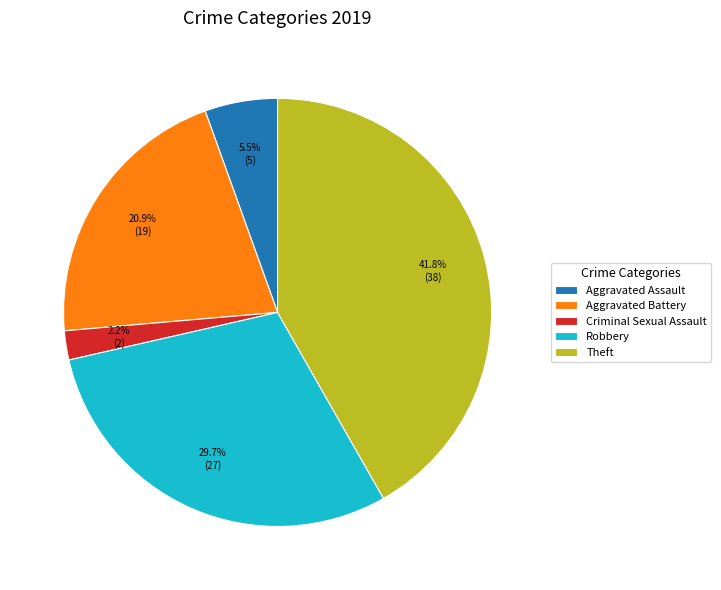

Does any single category account for the majority?

No